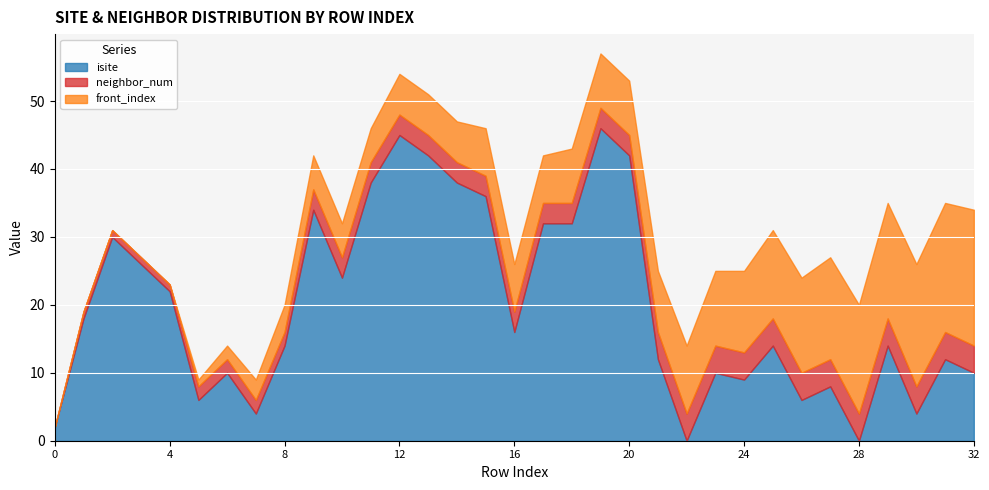

Which series changed the most between 0 and 10?

isite